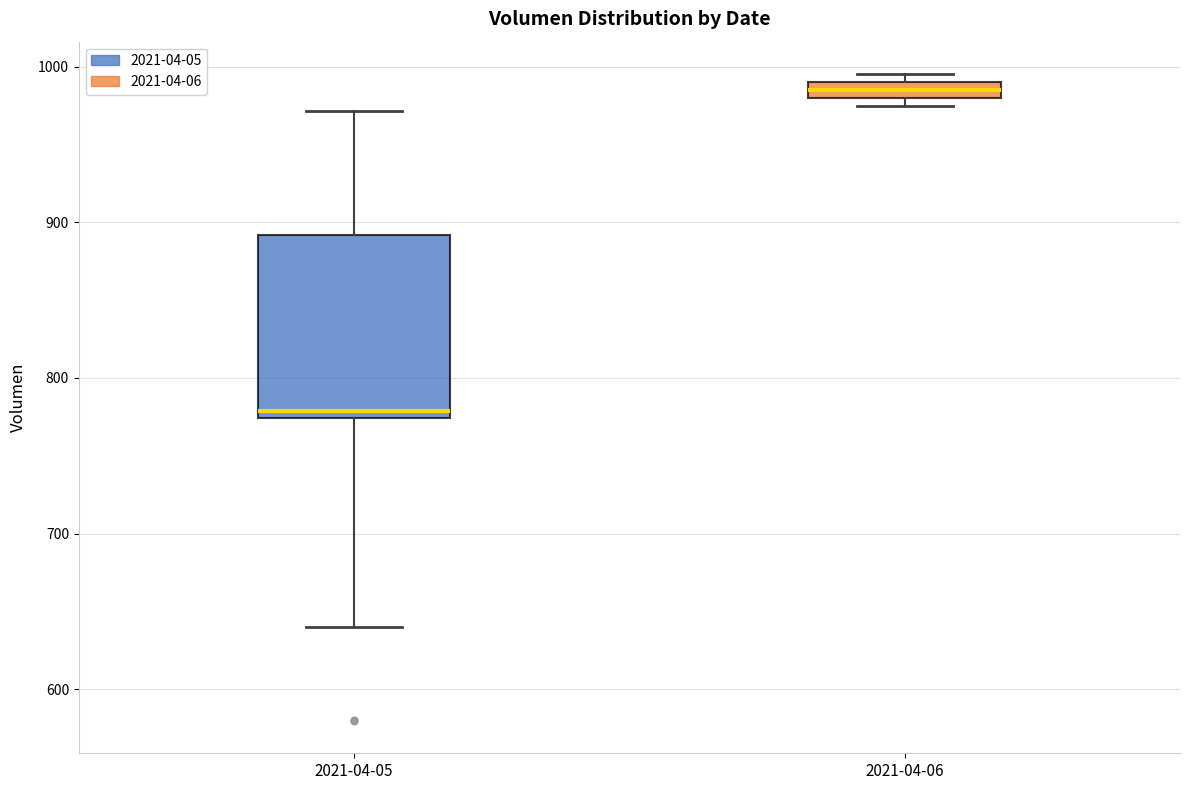

Which box's median line is the lowest?

2021-04-05